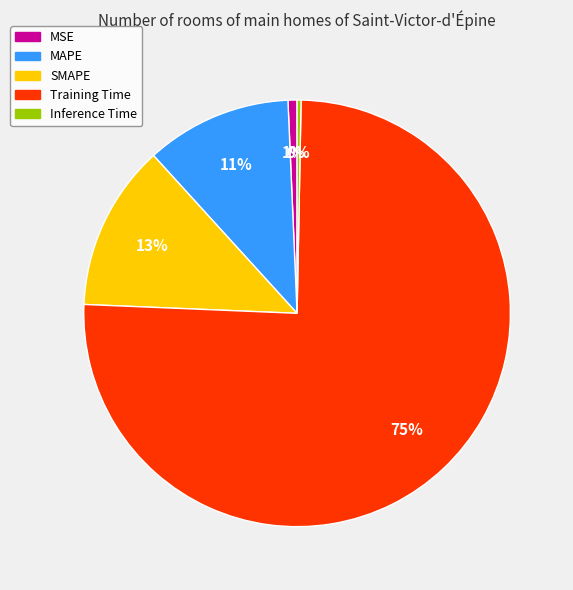

The SMAPE slice represents 1% of the pie. True or false?

False